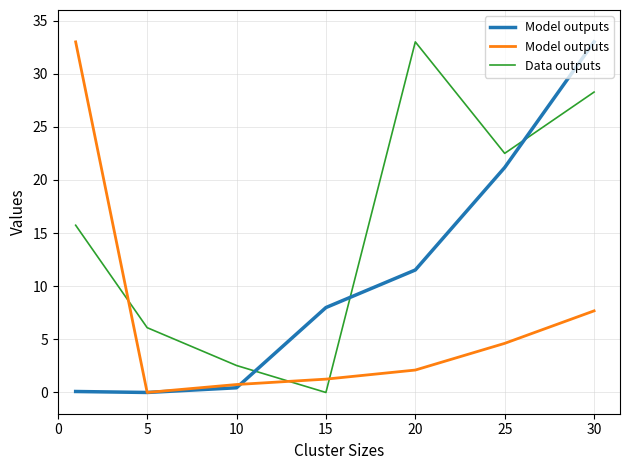

What is the maximum value shown in the chart?

33.0